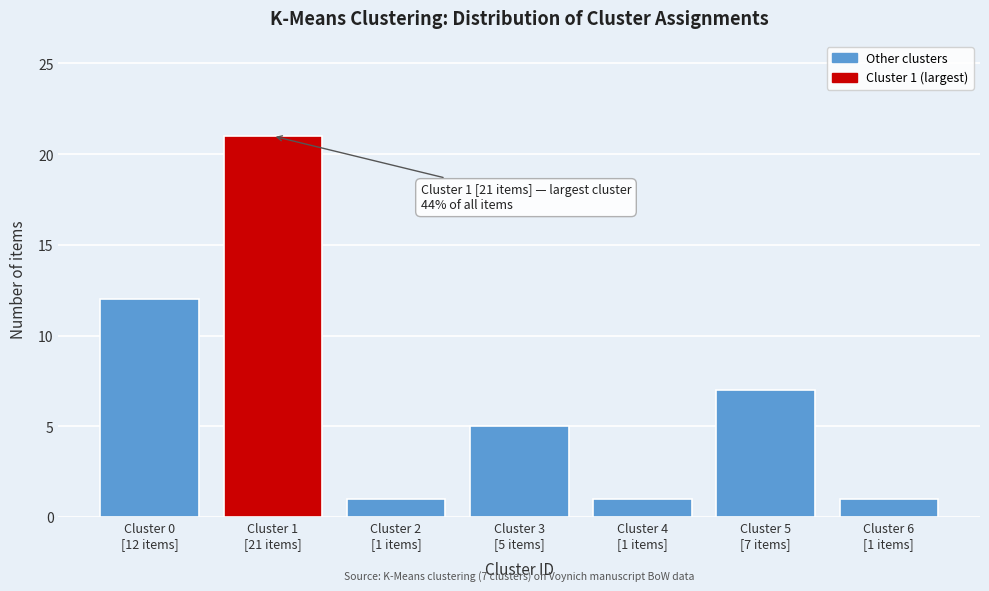

Reading left to right, extract all data points from this chart.

12	21	1	5	1	7	1